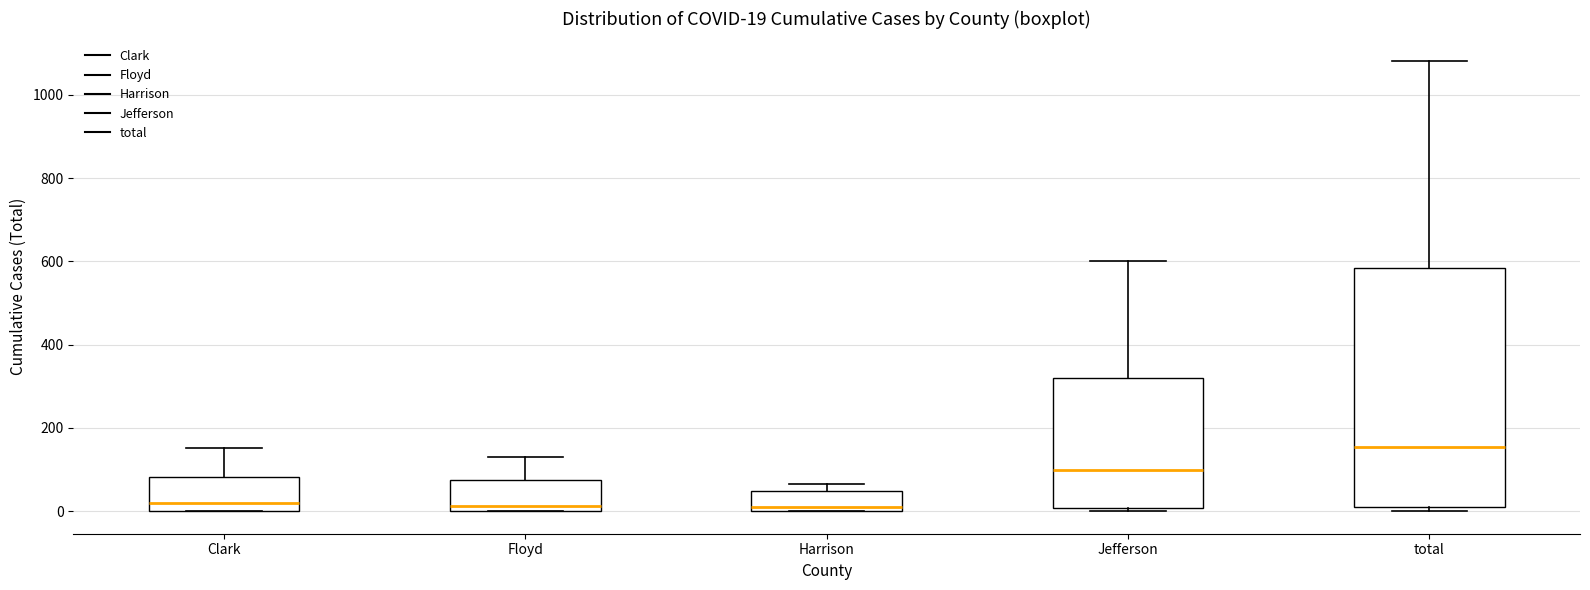

Which box is the tallest, from its lower edge to its upper edge?

total